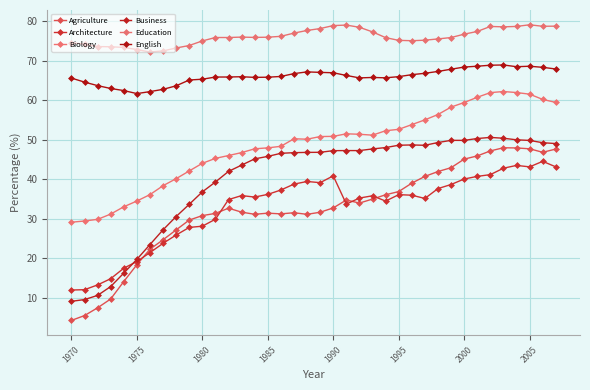

Is this an area chart (filled region under the line)?

No